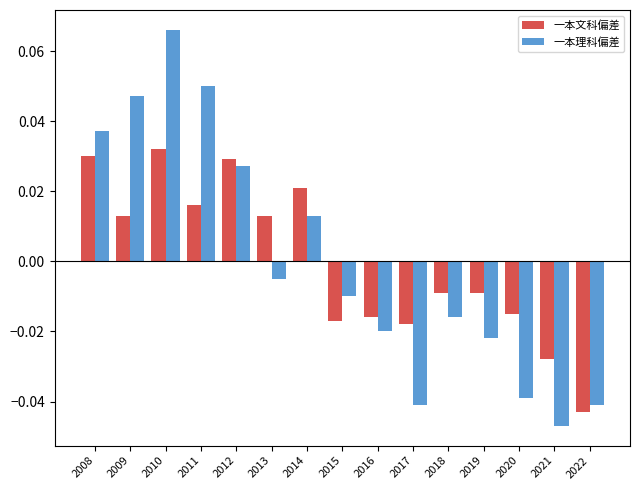

At how many categories does at least one series exceed 0?

7